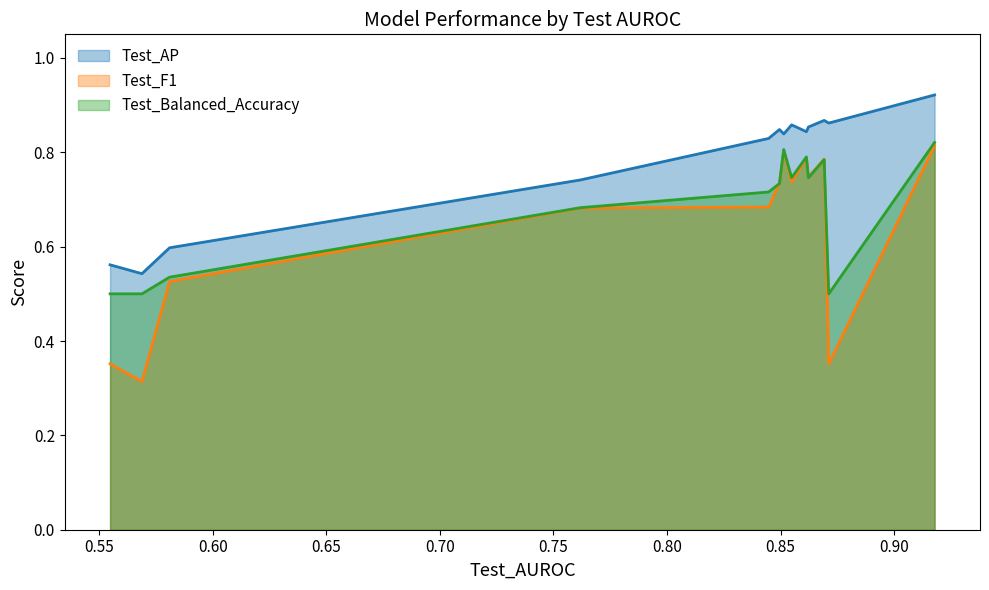

What is the sum of all Test_Balanced_Accuracy values?

8.9